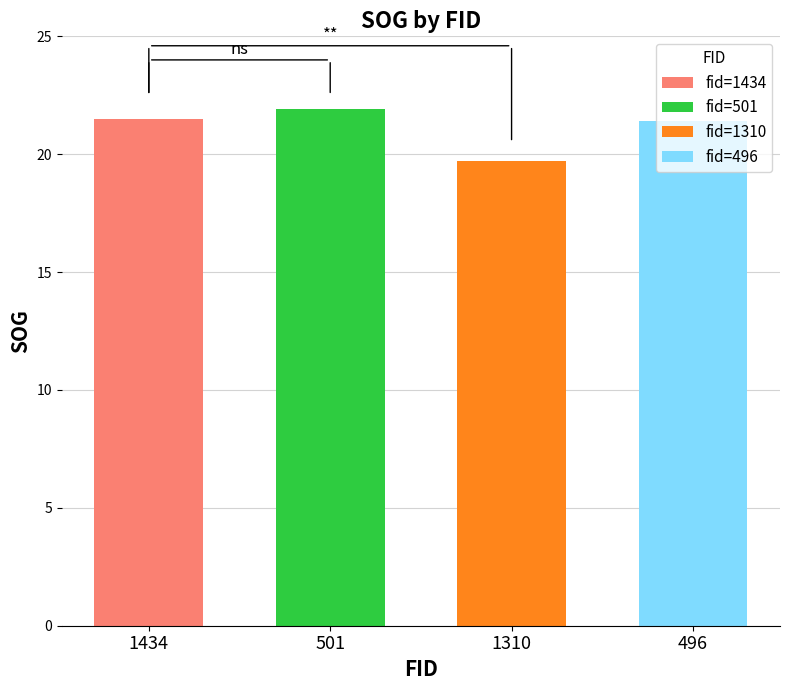

The value at 496 is 21.4. True or false?

True